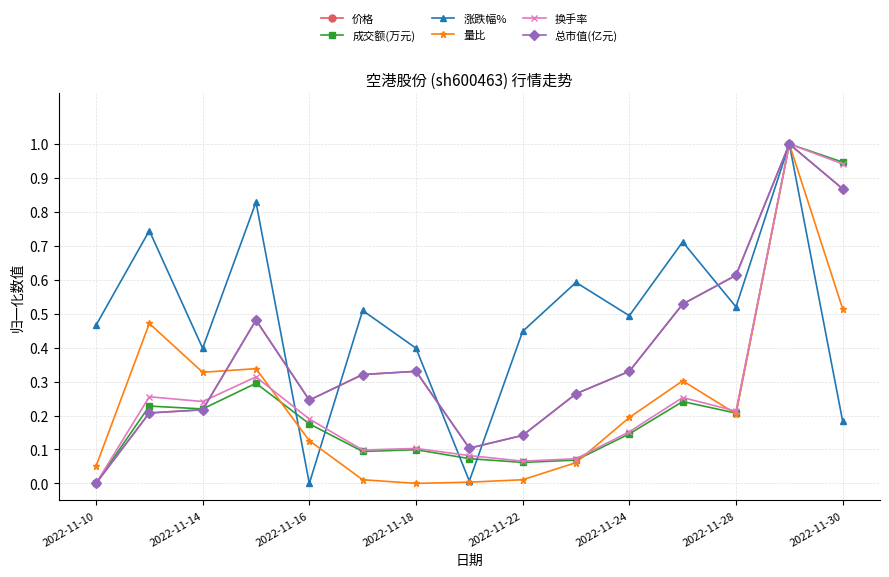

Does the chart have visible grid lines?

Yes